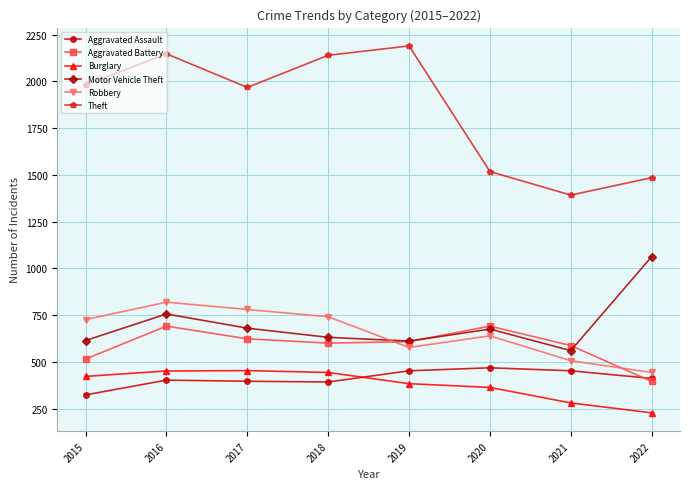

Which series has the largest total across all categories?

Theft